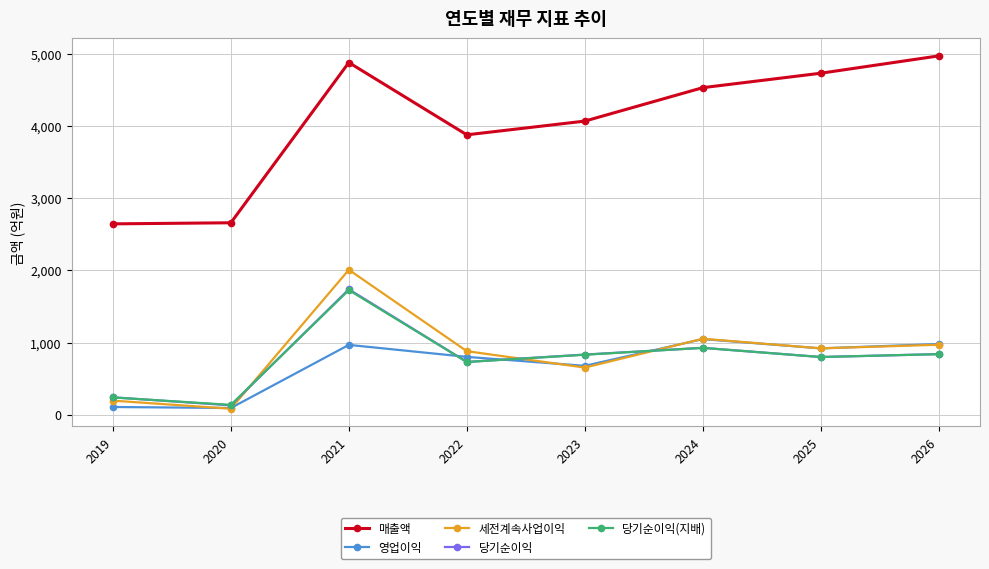

Which series has the widest spread of values?

매출액